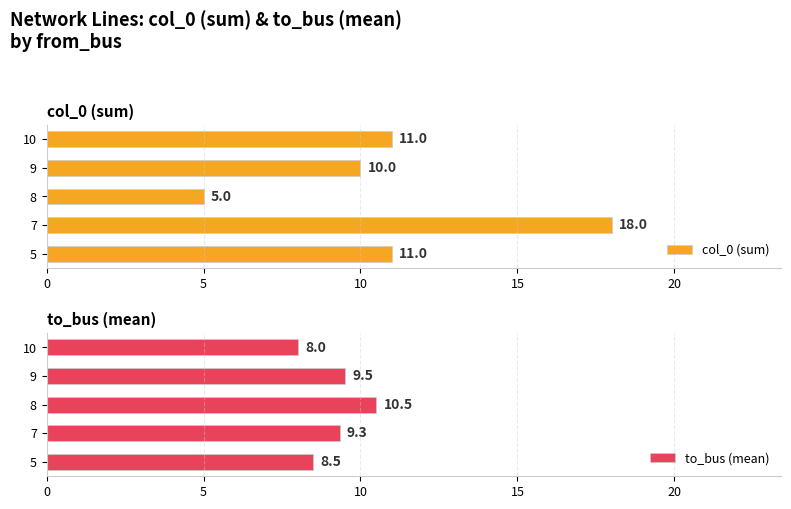

True or false: col_0 (sum) has a value of 1 at 8.

False